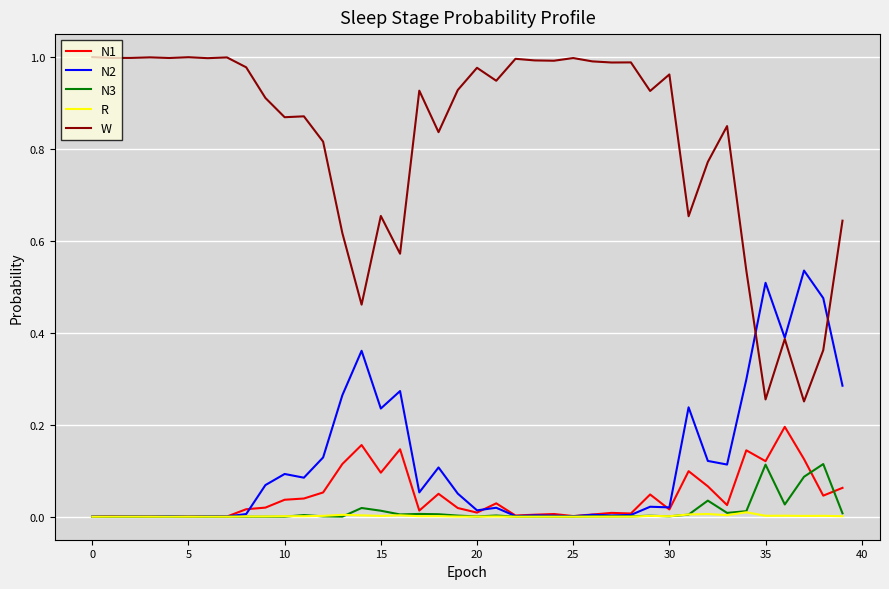

Which series has the largest total across all categories?

W